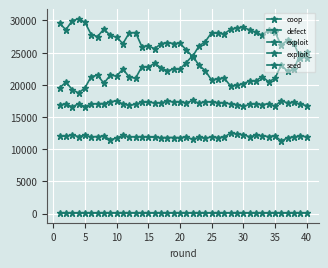

How many lines are shown in the chart?

5